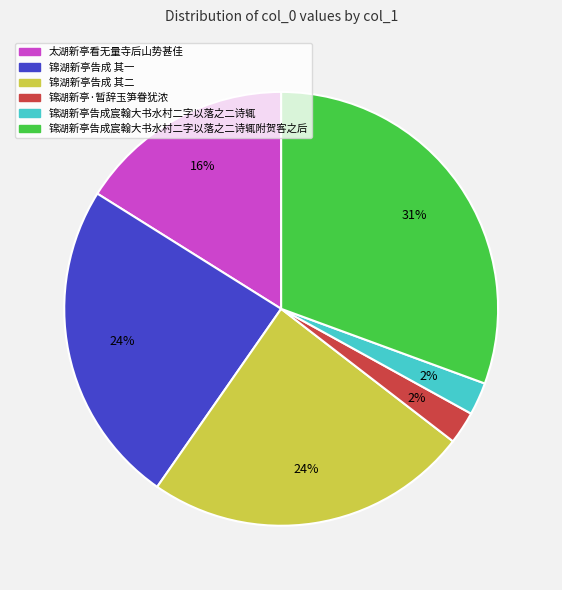

Between 锦湖新亭·暂辞玉笋眷犹浓 and 锦湖新亭告成宸翰大书水村二字以落之二诗辄附贺客之后, which is larger?

锦湖新亭告成宸翰大书水村二字以落之二诗辄附贺客之后